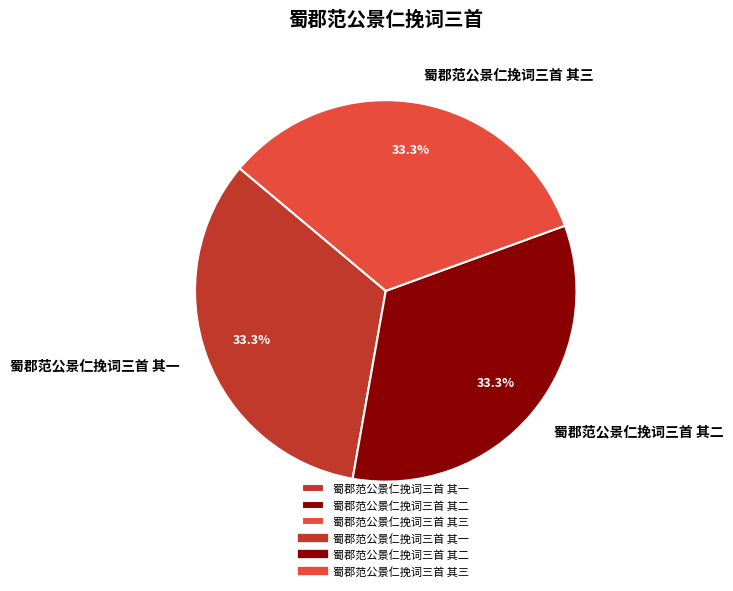

What portion of the pie excludes 蜀郡范公景仁挽词三首 其一?

66.7%